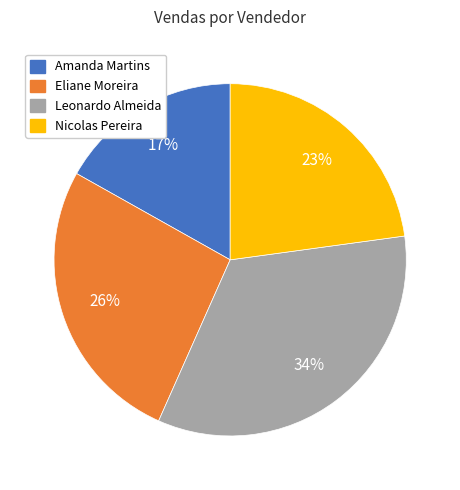

To the nearest percent, what is the average slice percentage?

25%